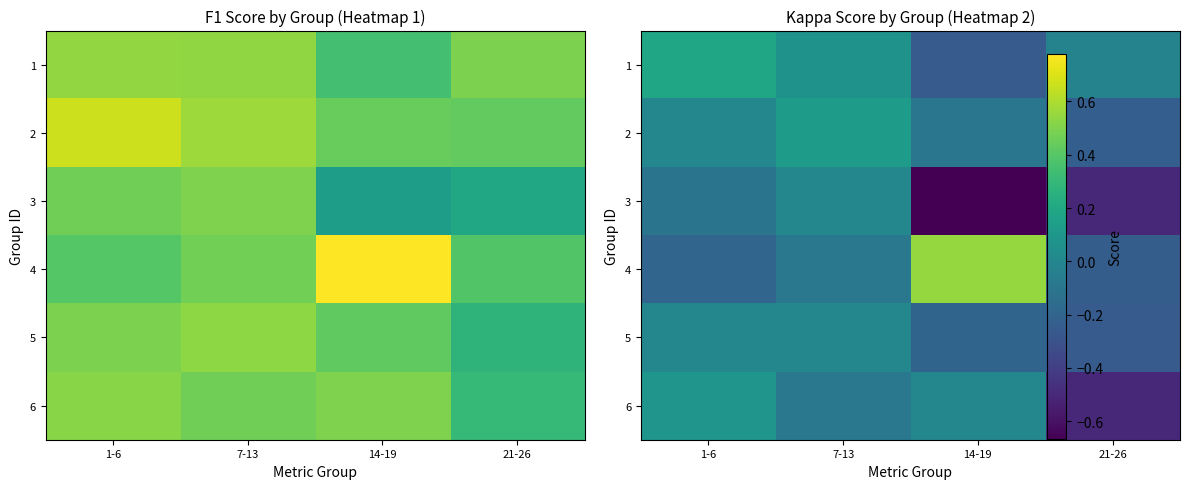

Where is 1 nearest to the value 0?

21-26